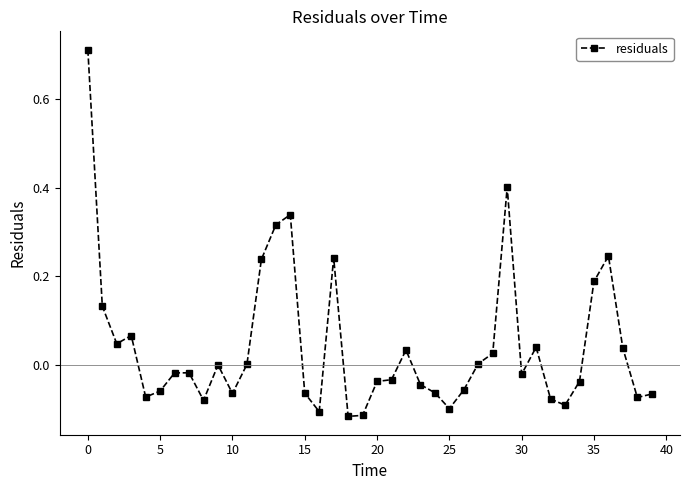

True or false: there are more than 2 points higher than both neighbors.

True